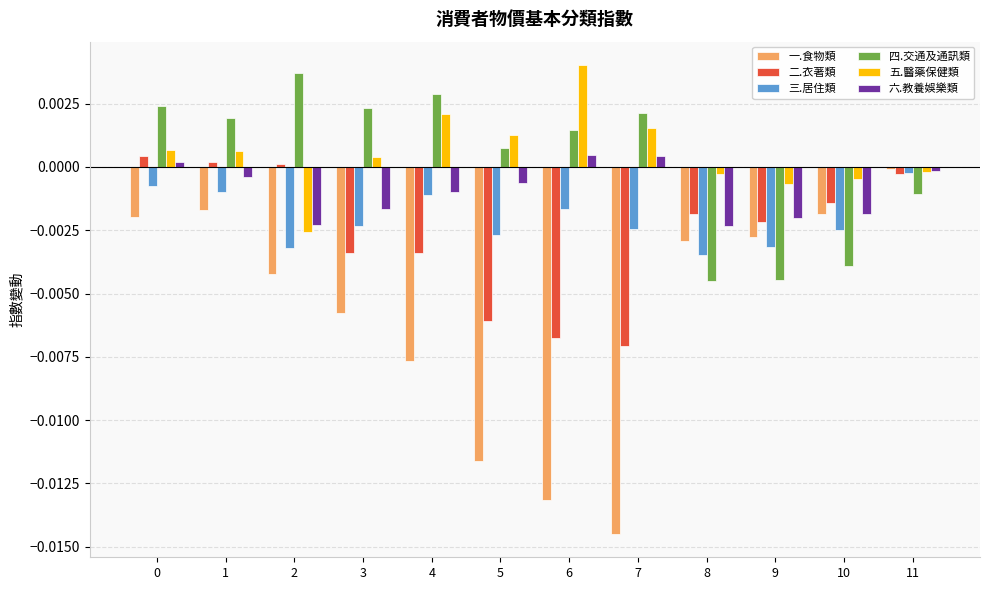

How many groups of bars are there?

12